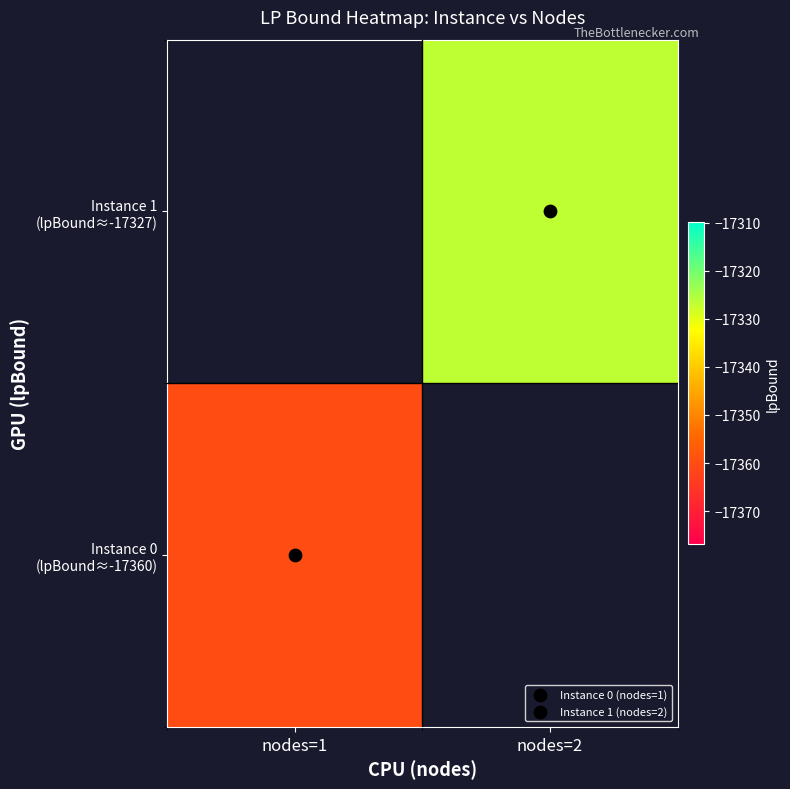

At which label does Instance 0 (lpBound≈-17360) reach its minimum?

nodes=1